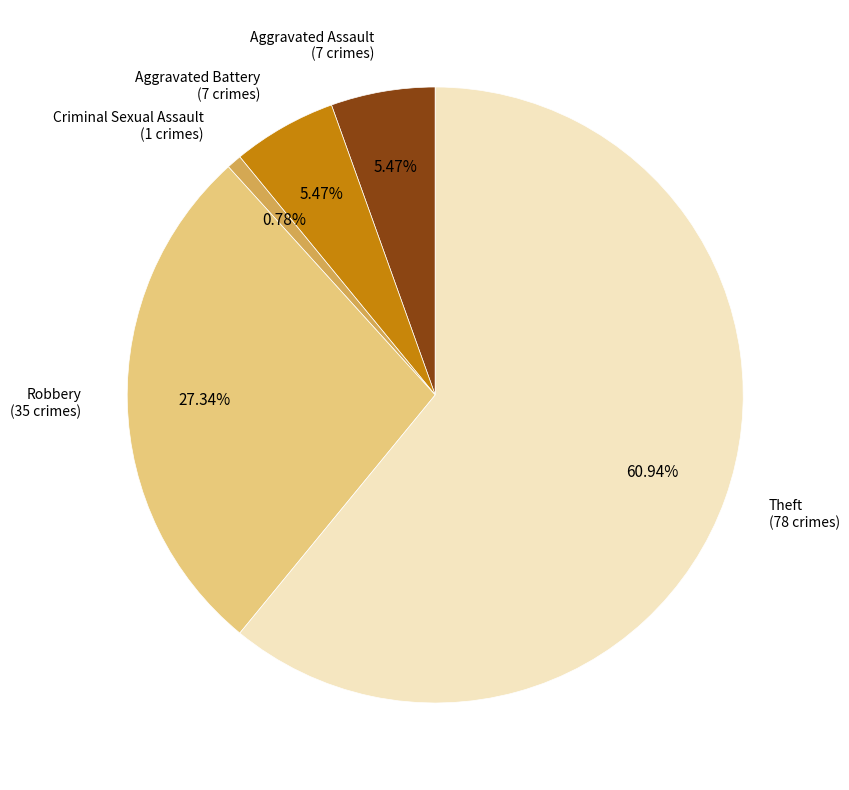

To the nearest percent, what is the difference between the Theft and Robbery slice percentages?

34%